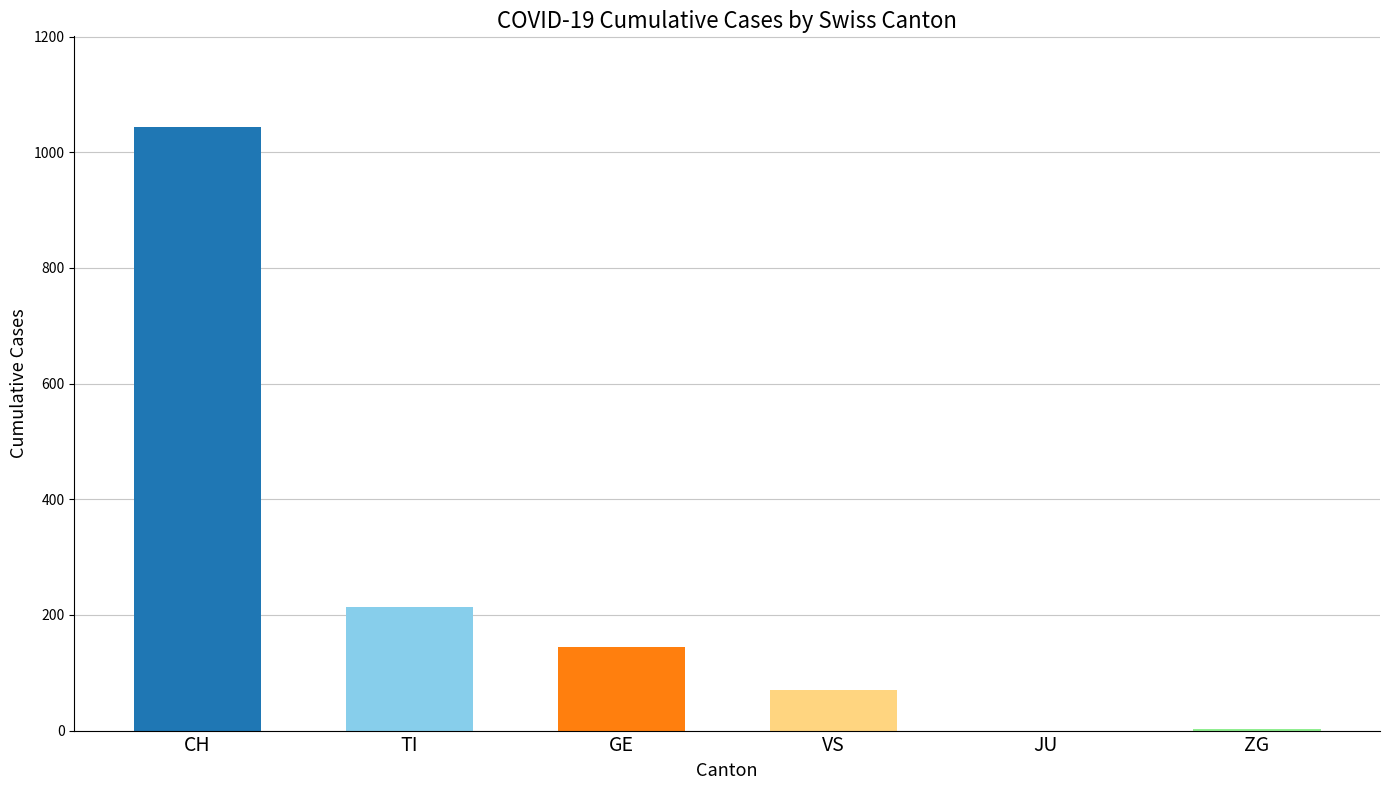

The value of JU at 2020-02-29 is 0. True or false?

True